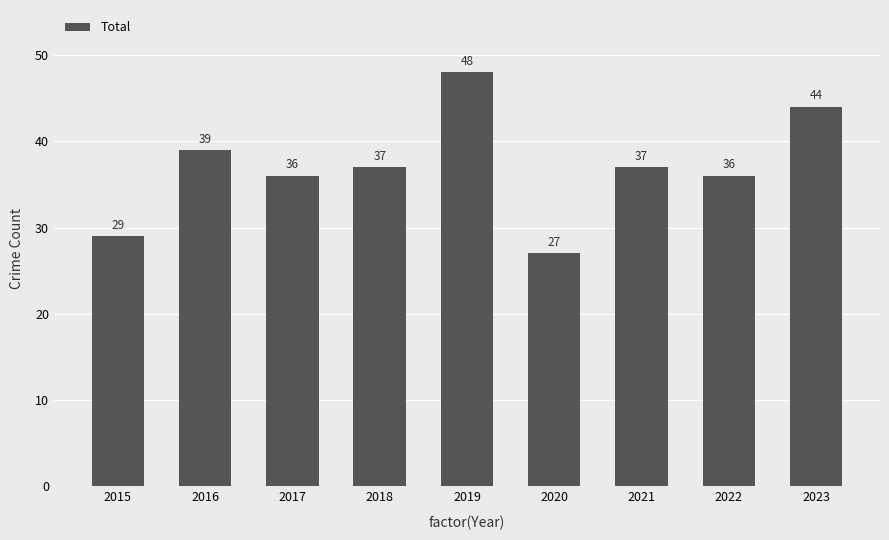

Reading left to right, transcribe all the data shown in this chart.

29	39	36	37	48	27	37	36	44